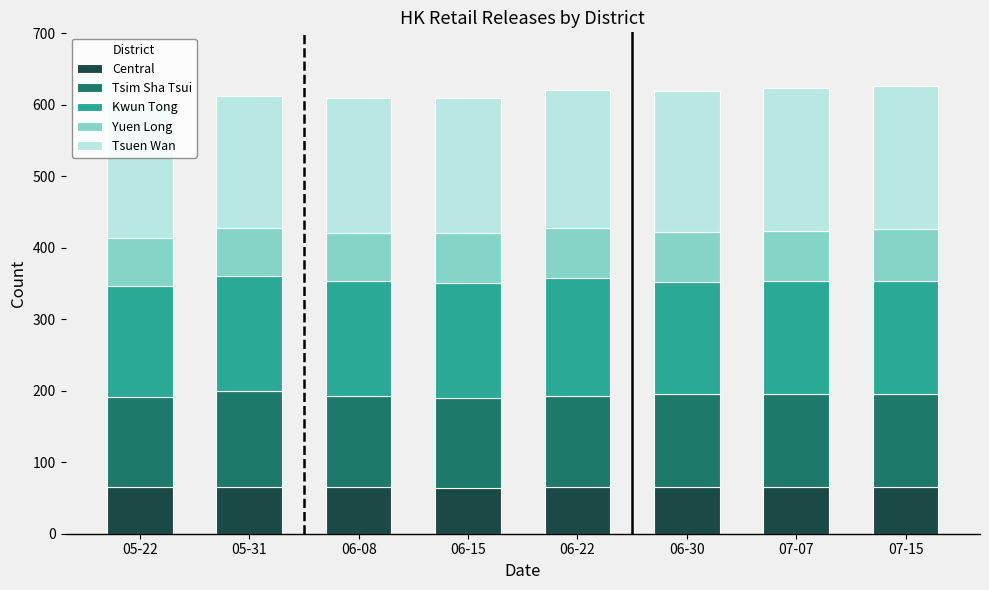

What is the total value across all series at 07-07?

623